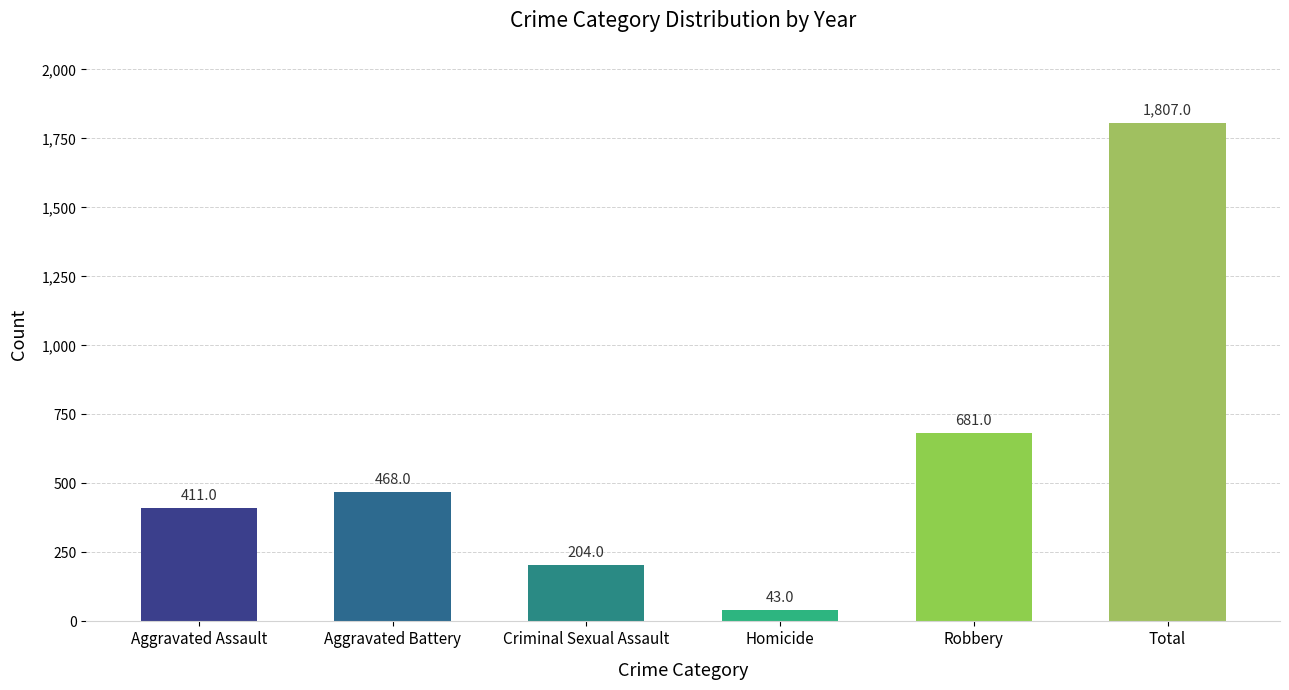

The value at Criminal Sexual Assault is 204. True or false?

True